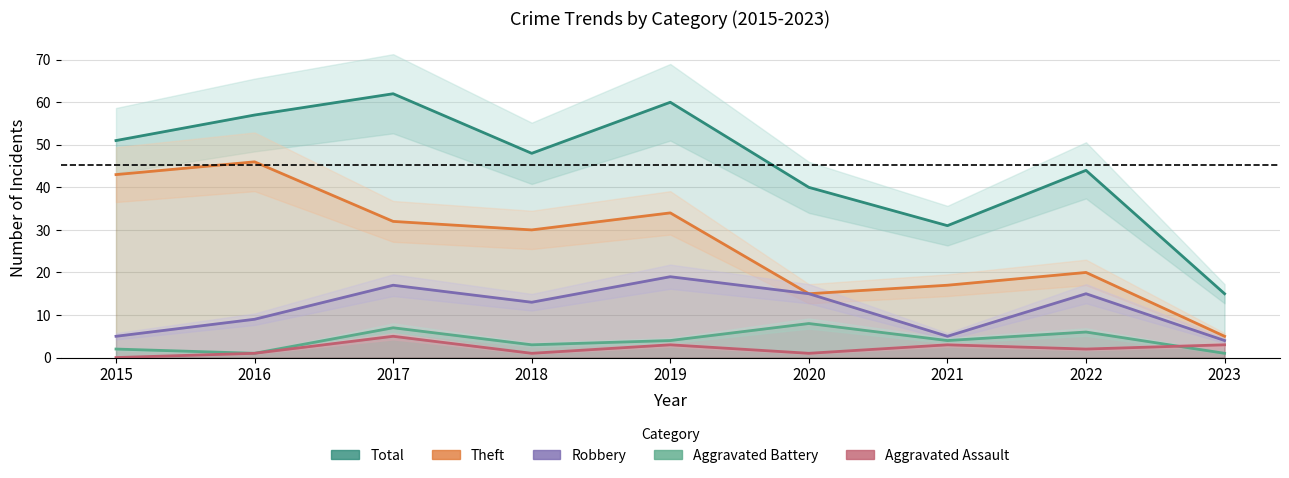

What is the value of the Aggravated Battery point at the 9th from the left?

1